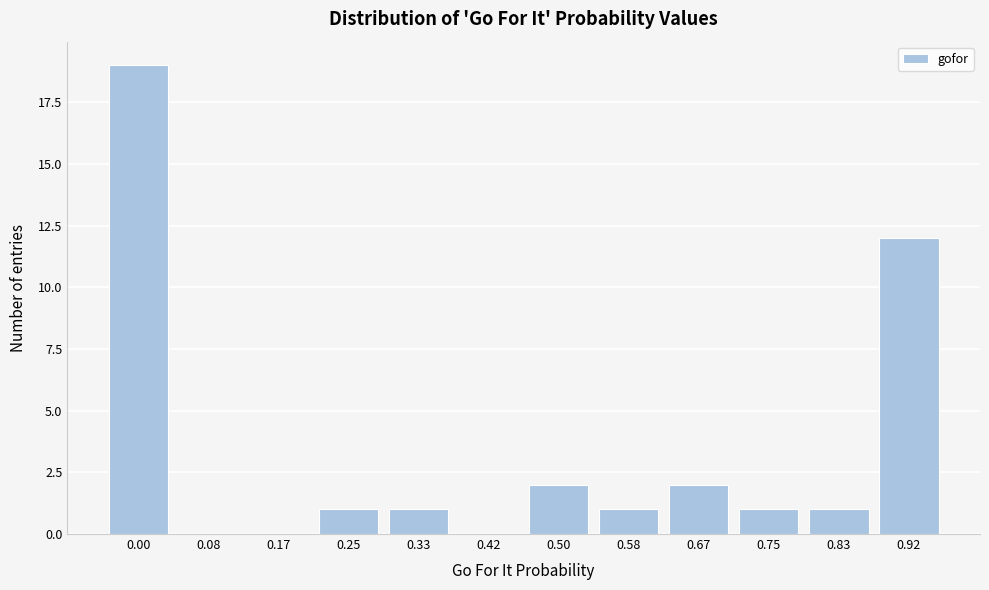

Reading right to left, transcribe all the data shown in this chart.

0.92=12	0.83=1	0.75=1	0.67=2	0.58=1	0.50=2	0.42=0	0.33=1	0.25=1	0.17=0	0.08=0	0.00=19